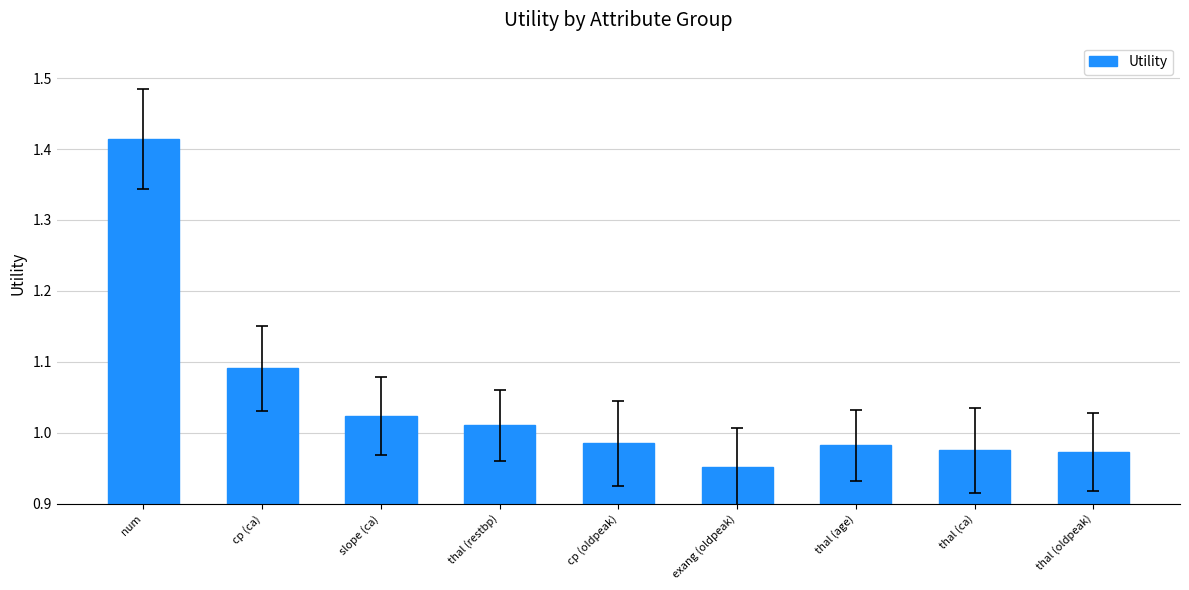

The chart shows a value of 0.5 at exang (oldpeak). True or false?

False